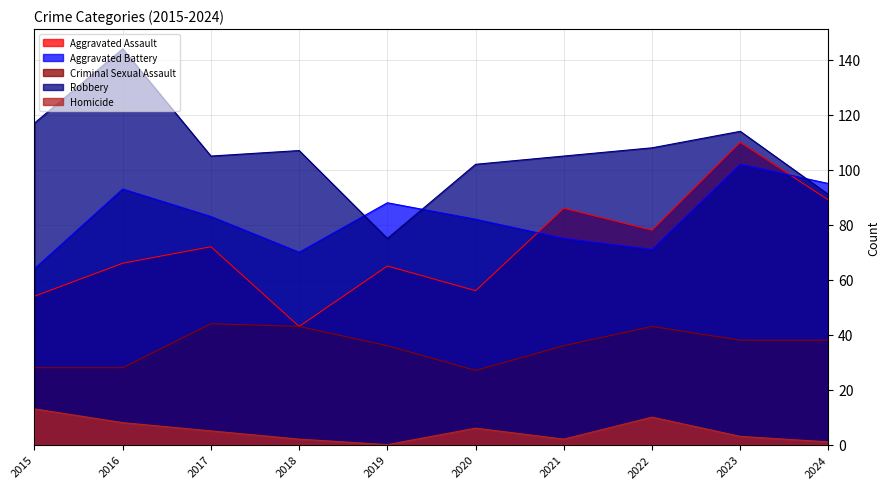

True or false: Homicide and Robbery cross at least once.

False